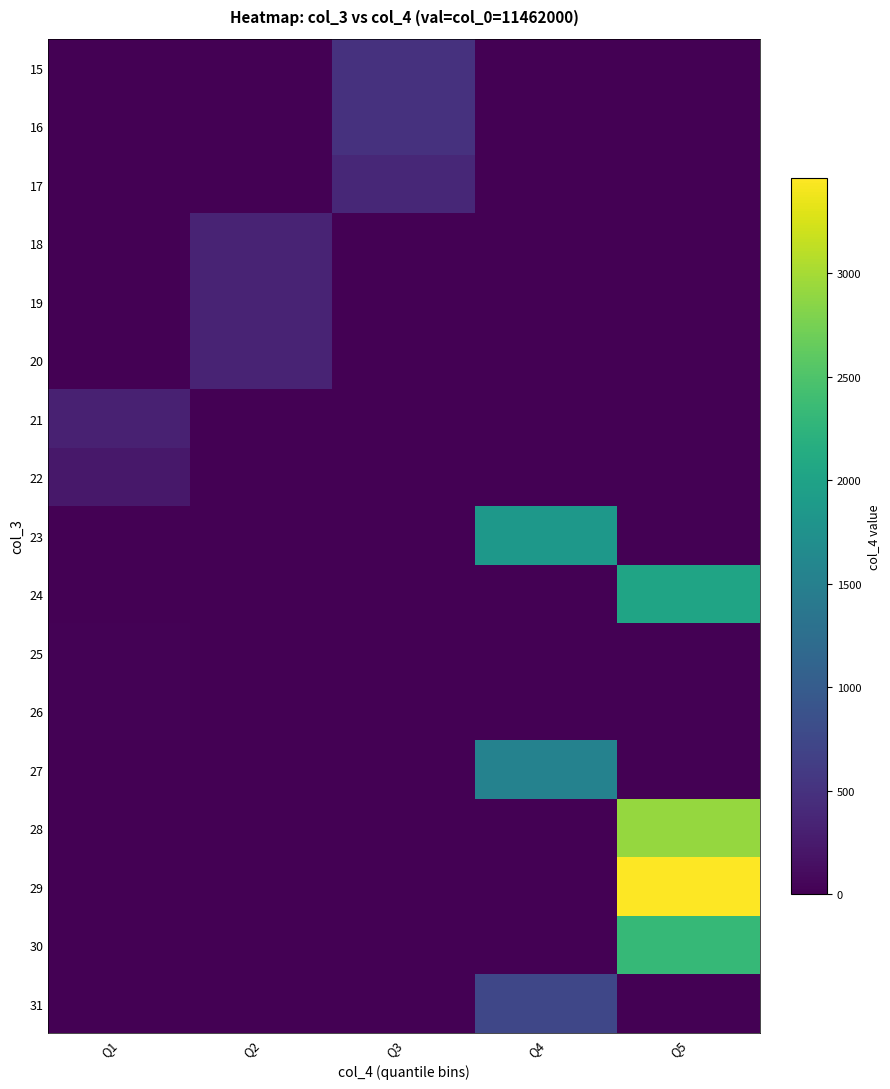

Which has a higher value, Q2 or Q4?

Q2